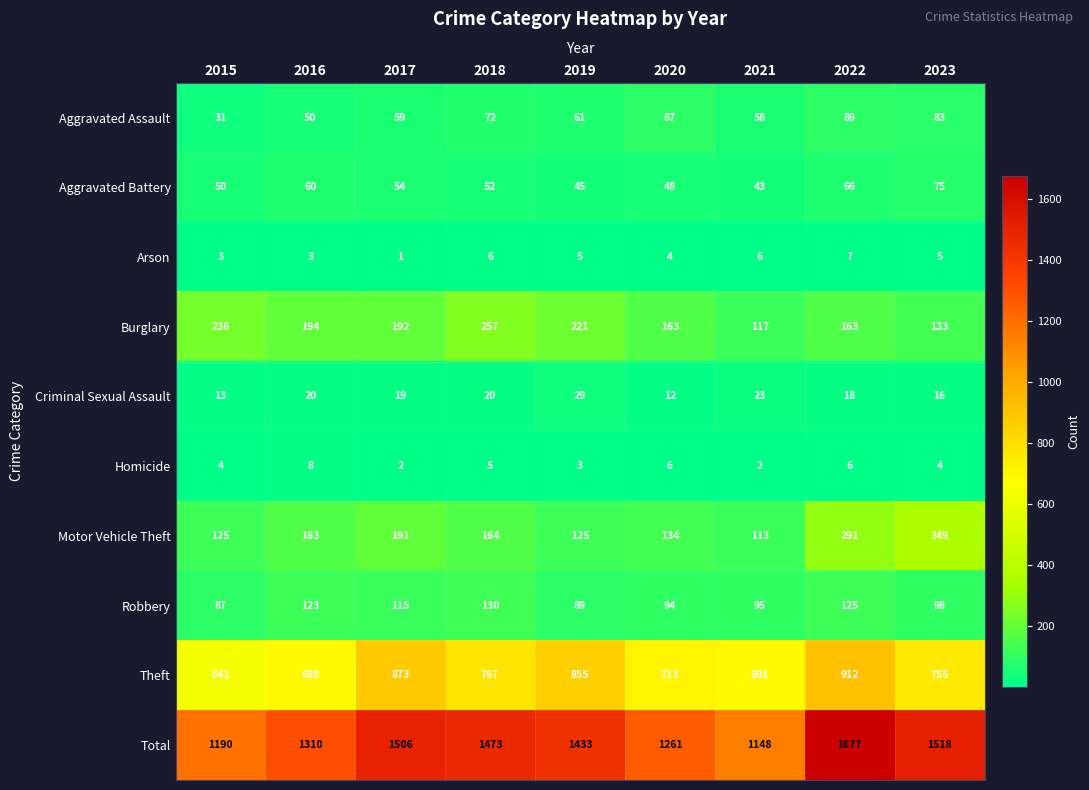

What is the maximum value shown in the chart?

1677